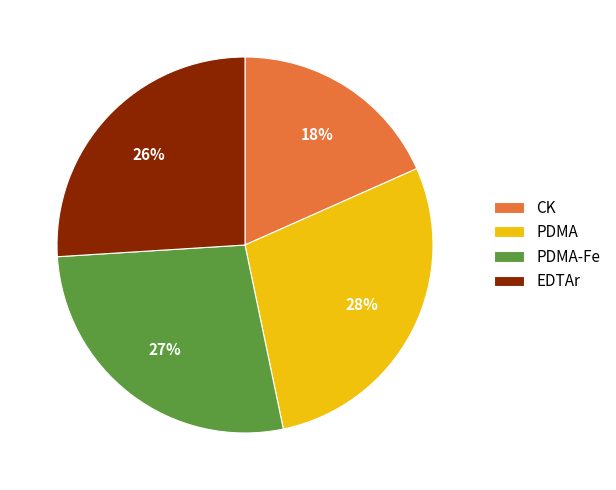

What is the smallest slice in the pie chart?

CK